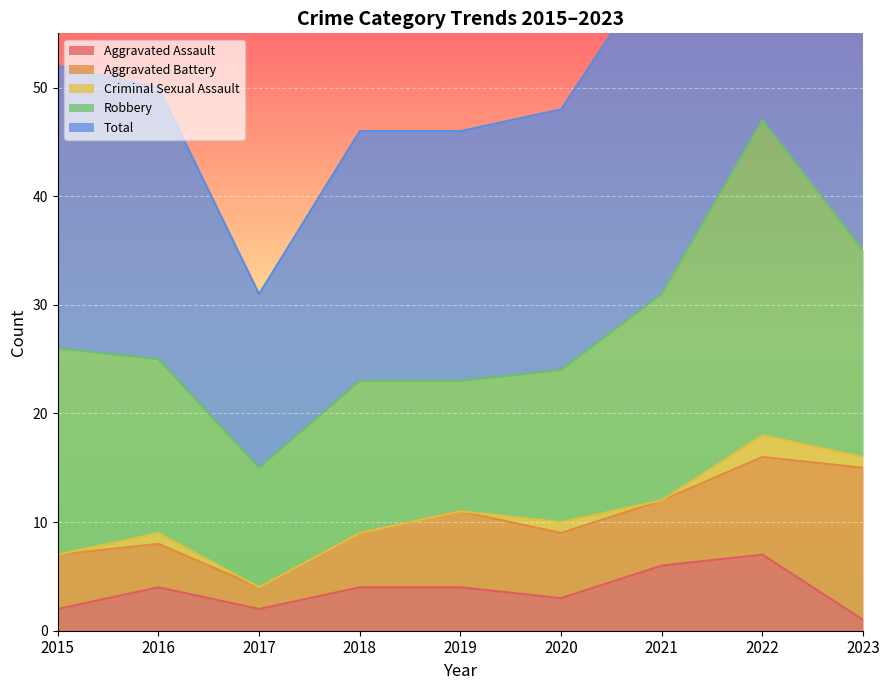

What is the difference between the highest and lowest values at 2023?

34